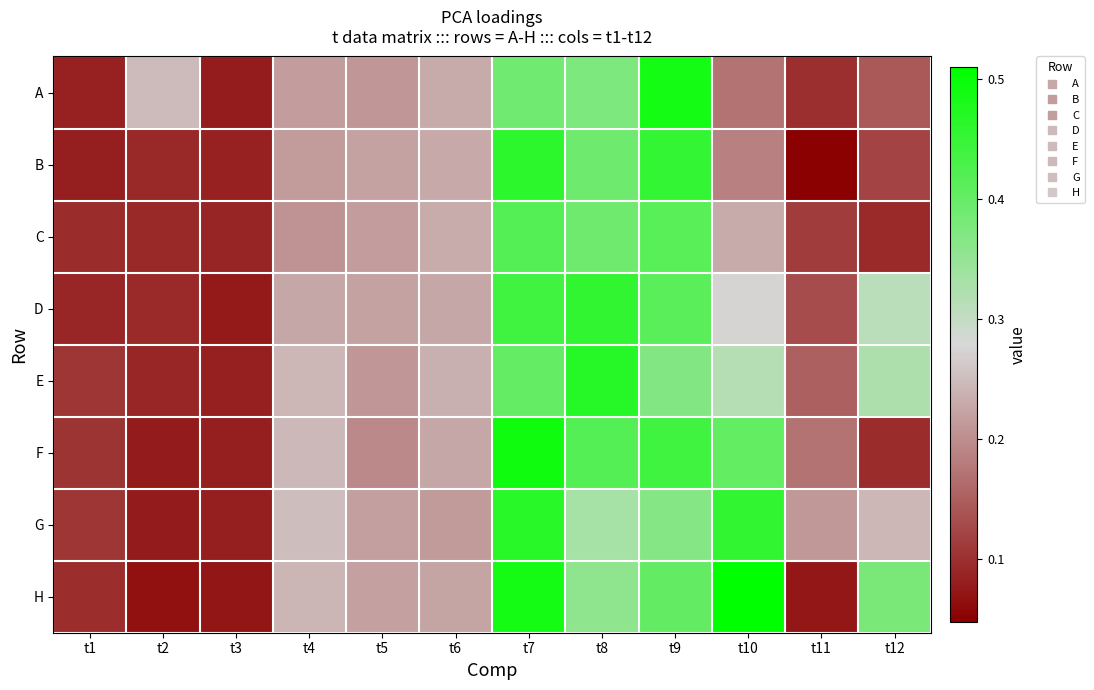

Rank the series by their maximum value, from lowest to highest.

C, D, B, G, E, A, F, H